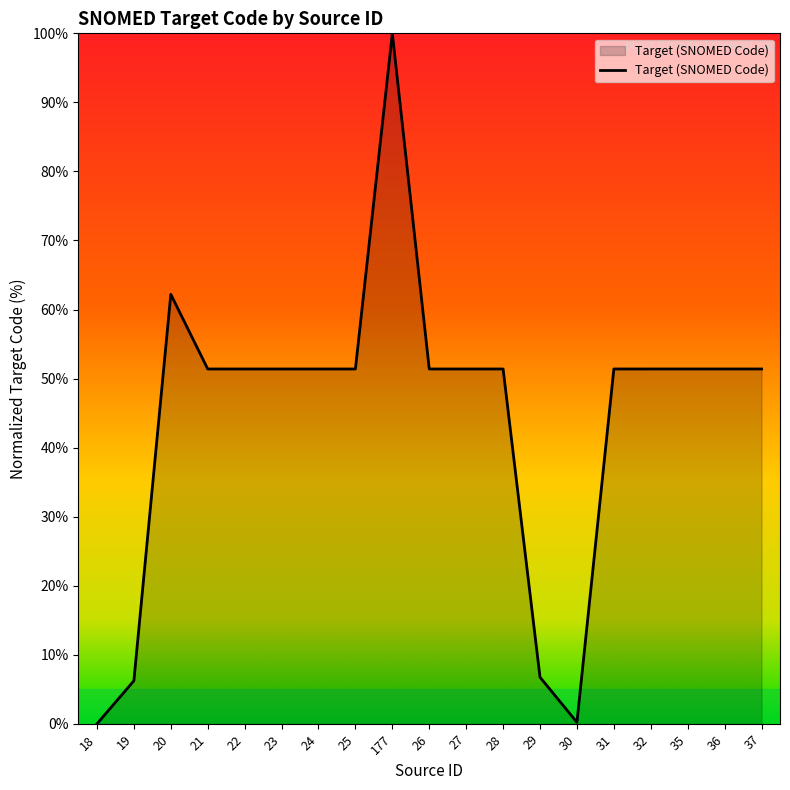

How many lines are shown in the chart?

1